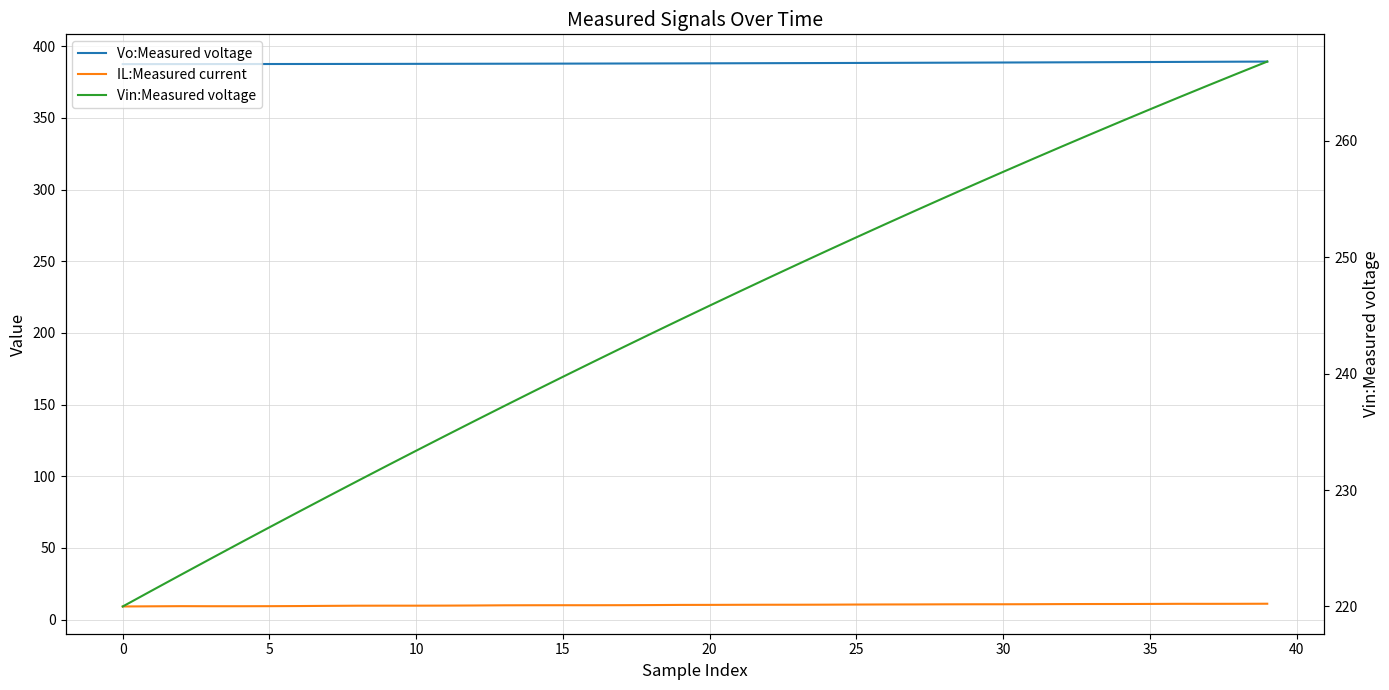

What is the smallest value displayed?

9.1